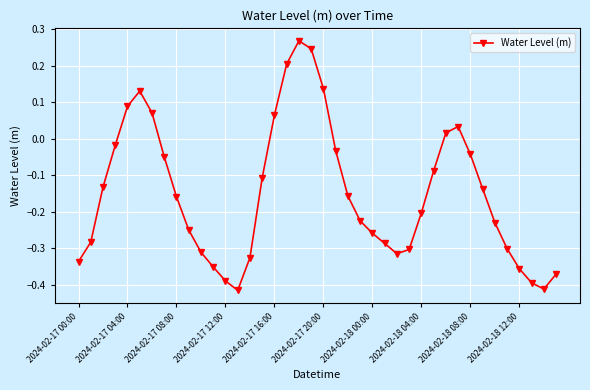

What is the sum of all values?

-6.0